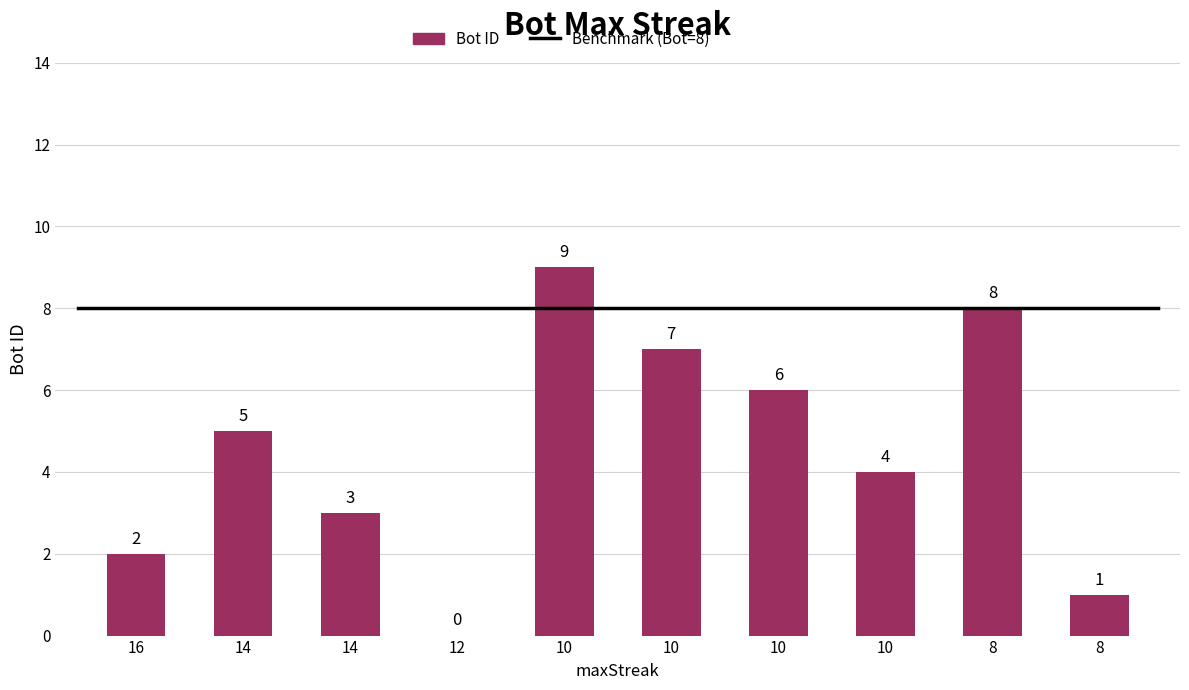

How many positive values are there?

9